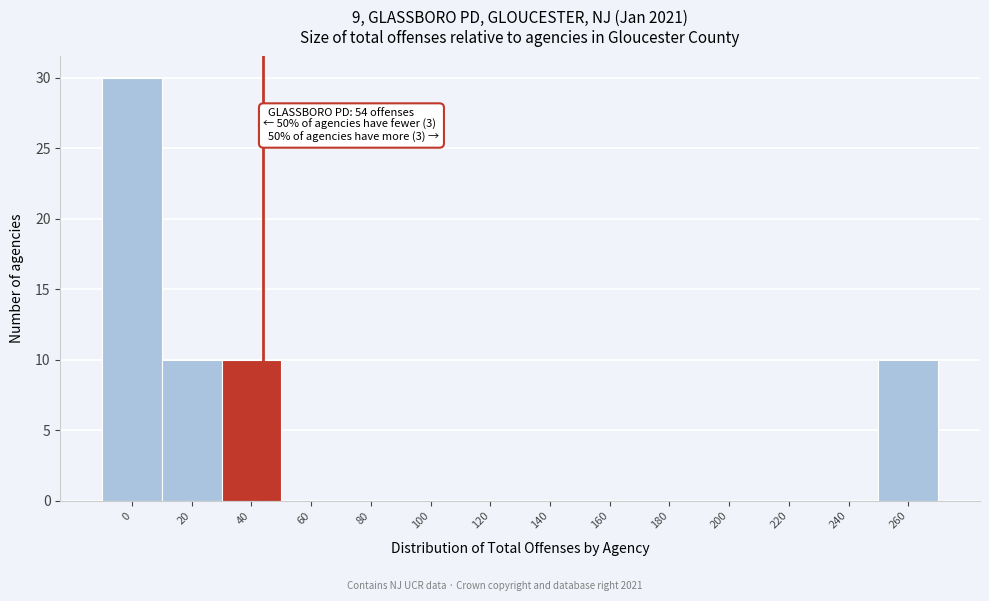

Reading right to left, extract all data points from this chart.

260=10	240=0	220=0	200=0	180=0	160=0	140=0	120=0	100=0	80=0	60=0	40=10	20=10	0=30